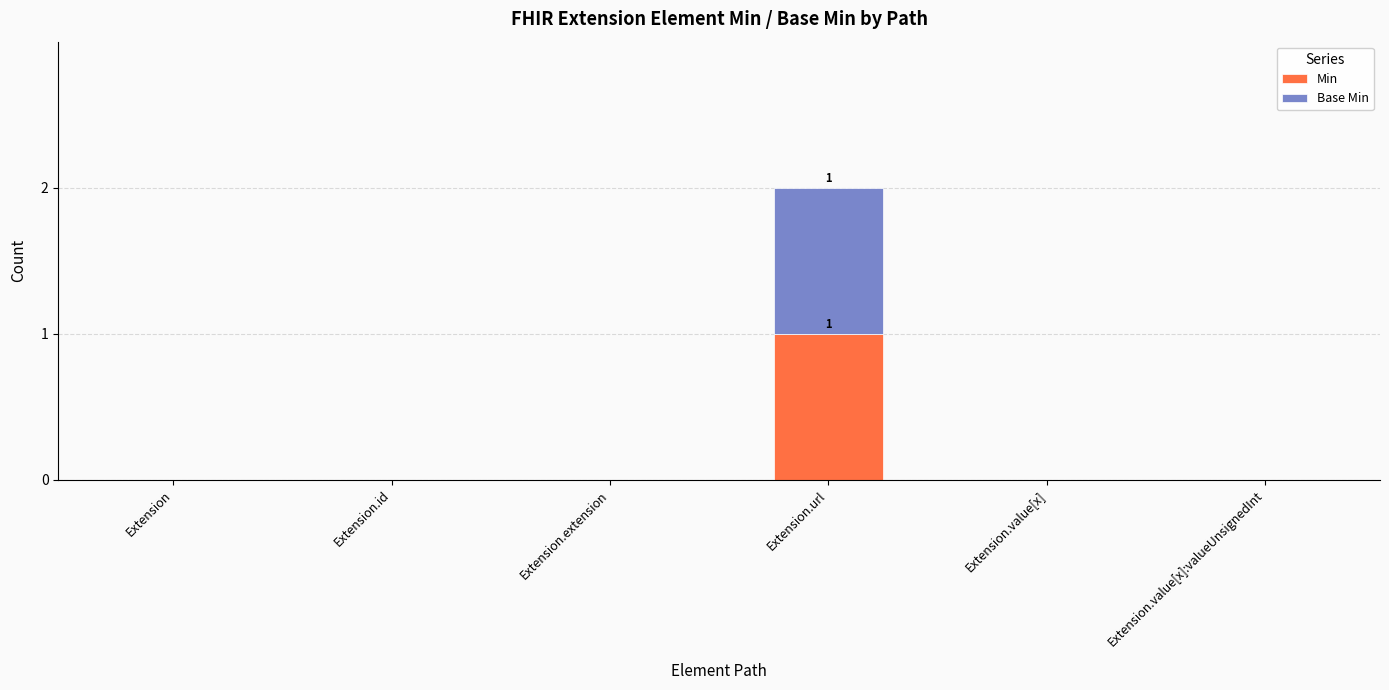

At which category is the sum across all series the highest?

Extension.url